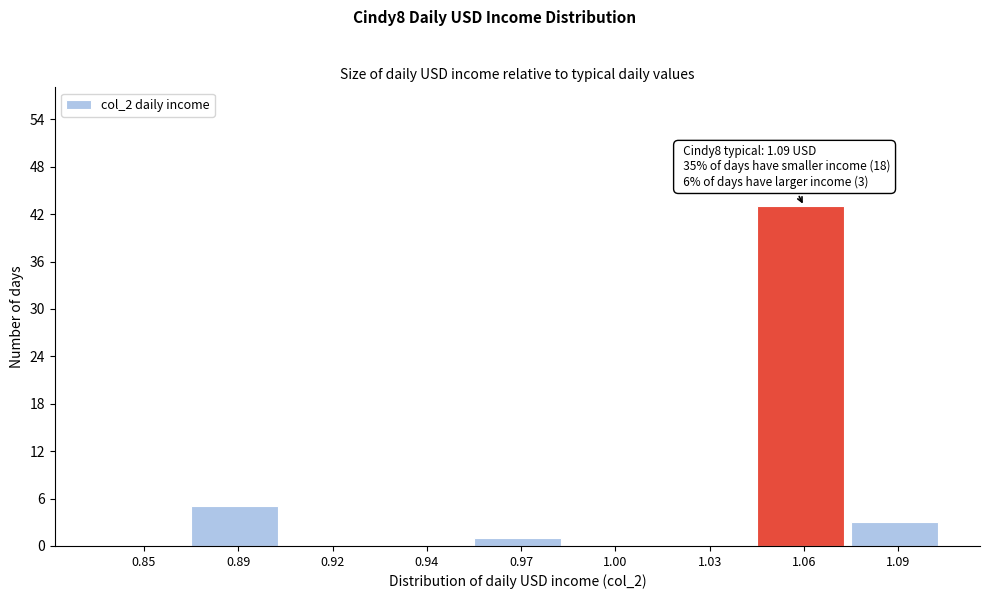

The value at 1.03 is 0. True or false?

True